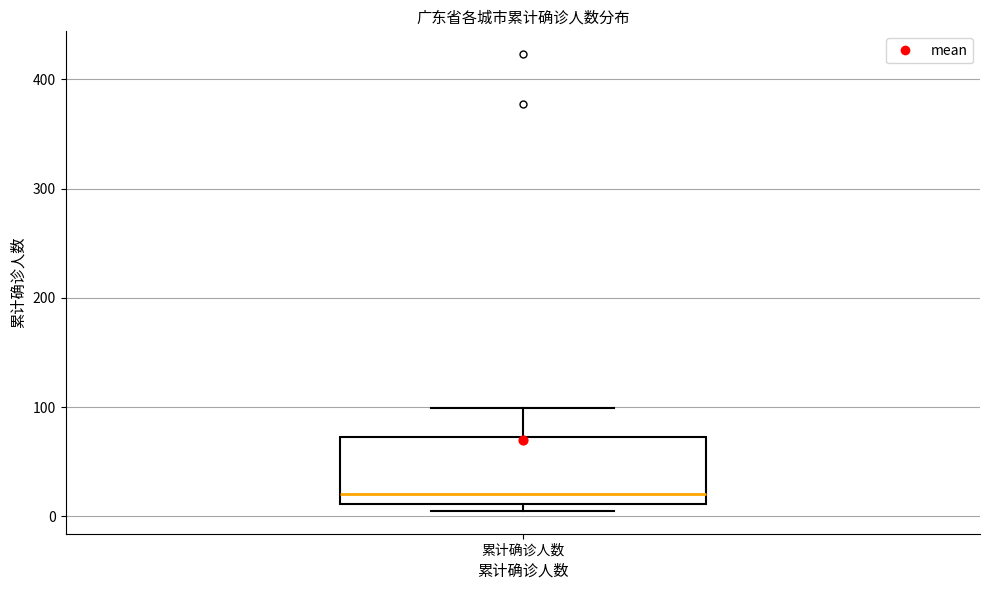

Transcribe this box plot: give where the median line is, the range the box spans, and where the two whiskers end, as read against the y-axis. The values are not printed on the chart, so give them approximately, as read against the axis.

median 20, box 10 to 70, whiskers 10 (just below the box's lower edge) to 100